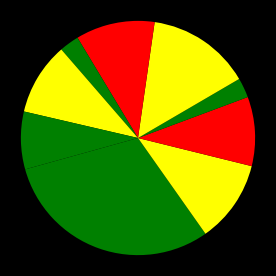

Rank the categories by value from lowest to highest.

Iced Tea, Americano, Cold Brew, Cappuccino, Espresso, Mocha, Macchiato, Flat White, Hot Tea, Latte